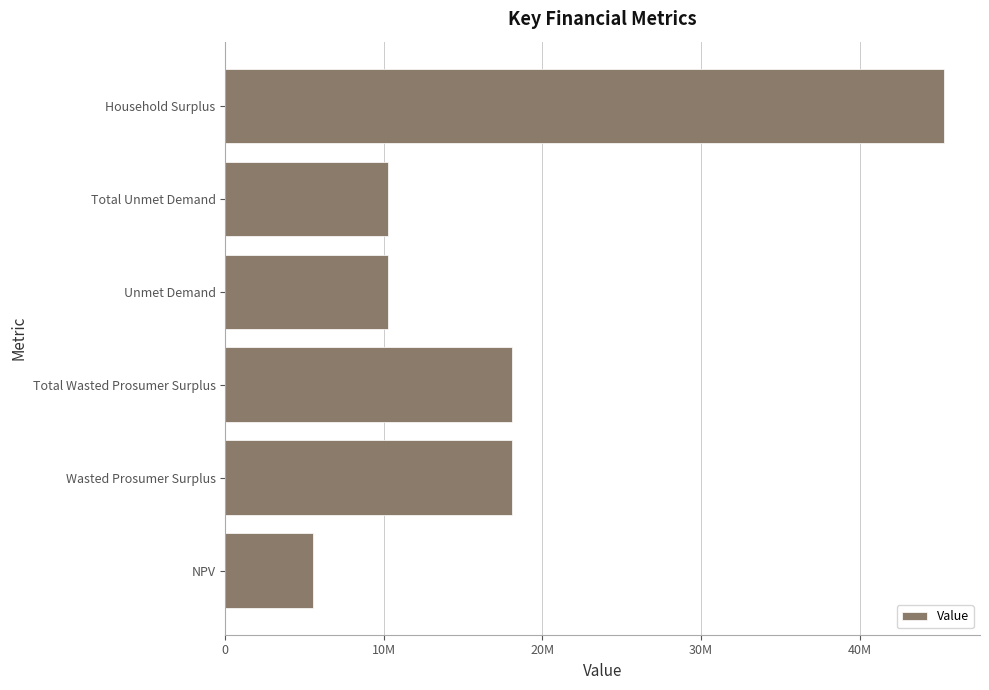

What is the smallest value displayed?

5527062.5